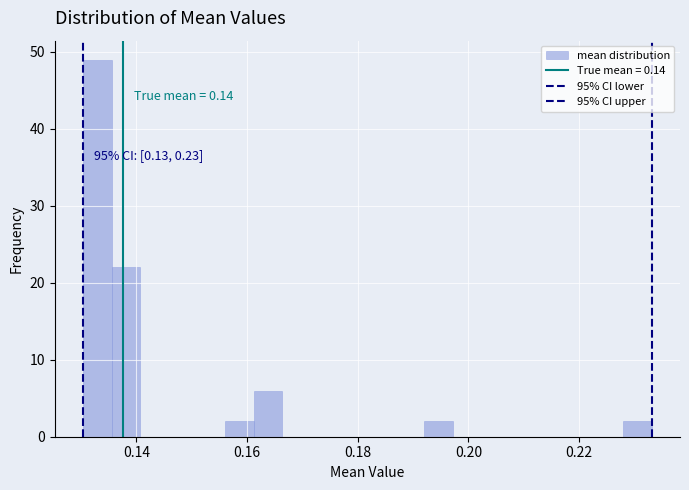

Read against the x-axis, roughly where is the centre of the tallest bar?

0.132